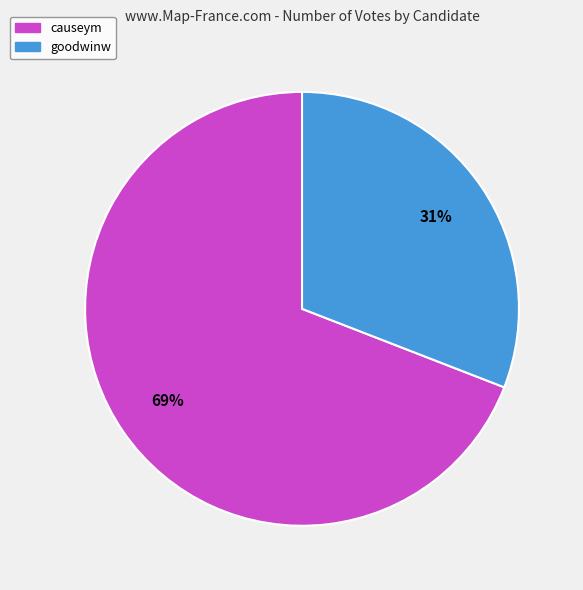

How many slices are in this pie chart?

2